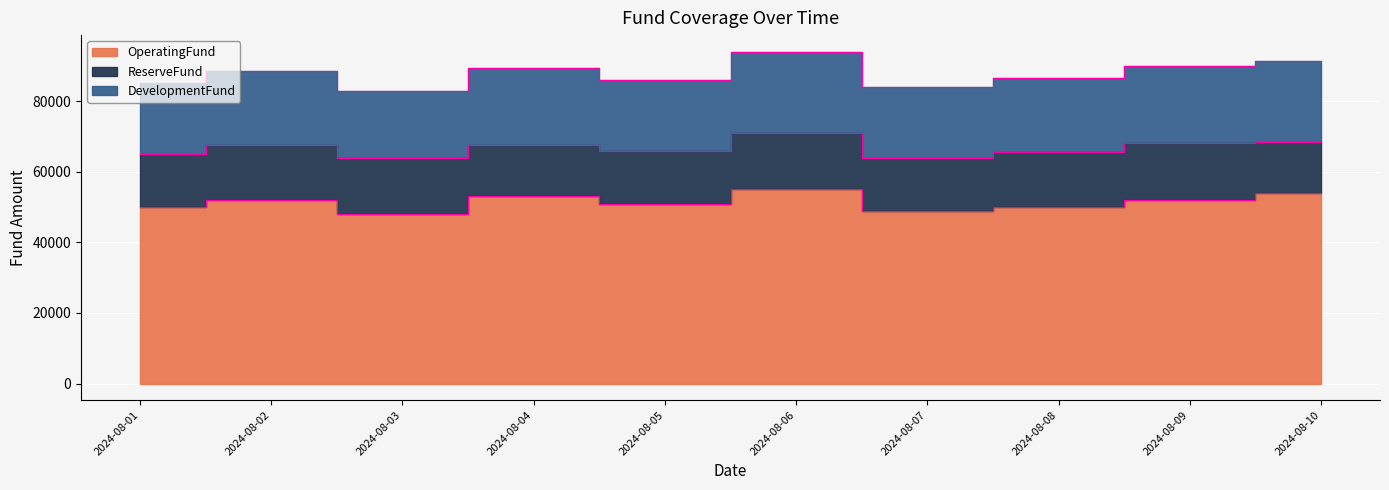

What is the difference between the maximum and minimum values in the ReserveFund series?

1500